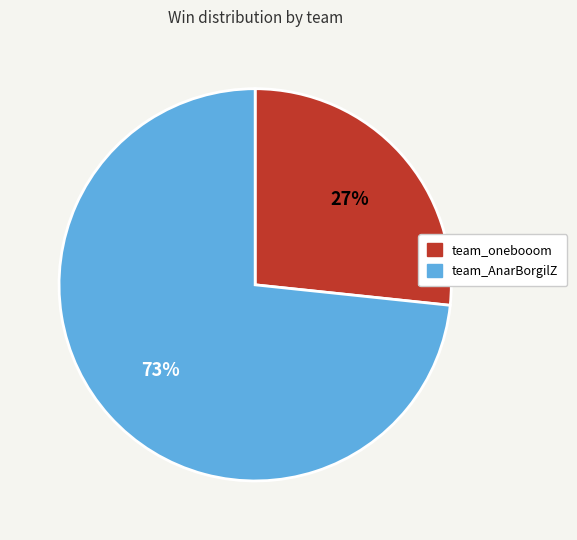

To the nearest percent, what is the combined percentage of team_onebooom and team_AnarBorgilZ?

100%